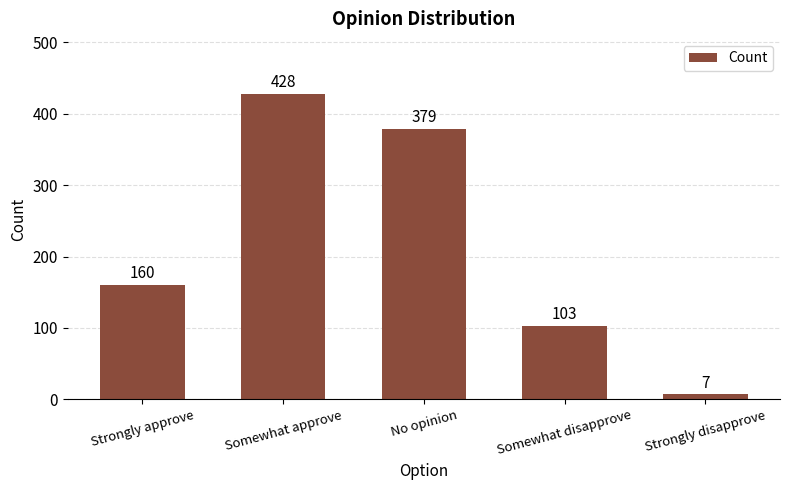

Reading left to right, what are all the values shown in this chart?

160	428	379	103	7